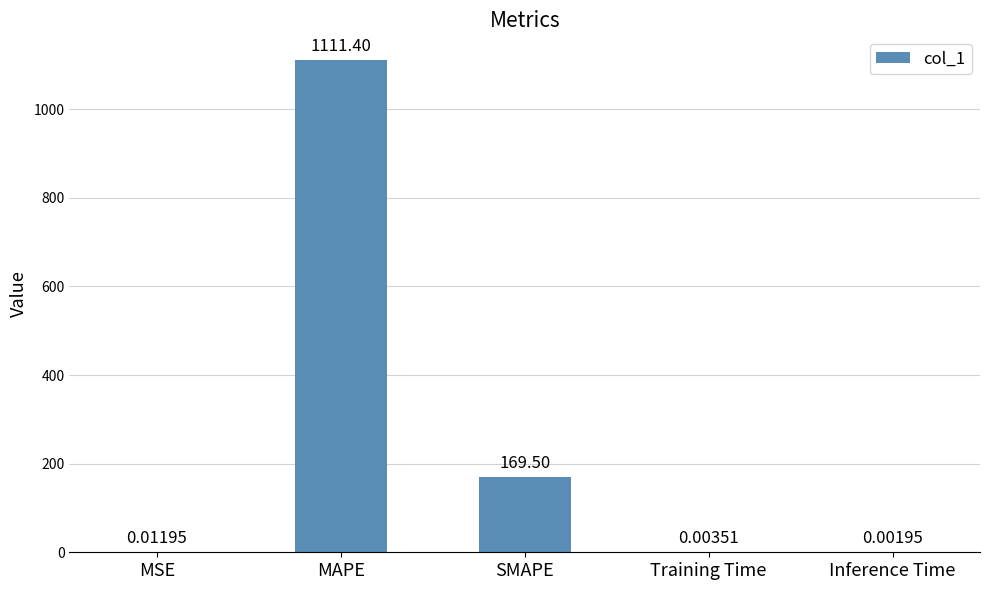

Are the bars grouped side by side (vs. stacked)?

No